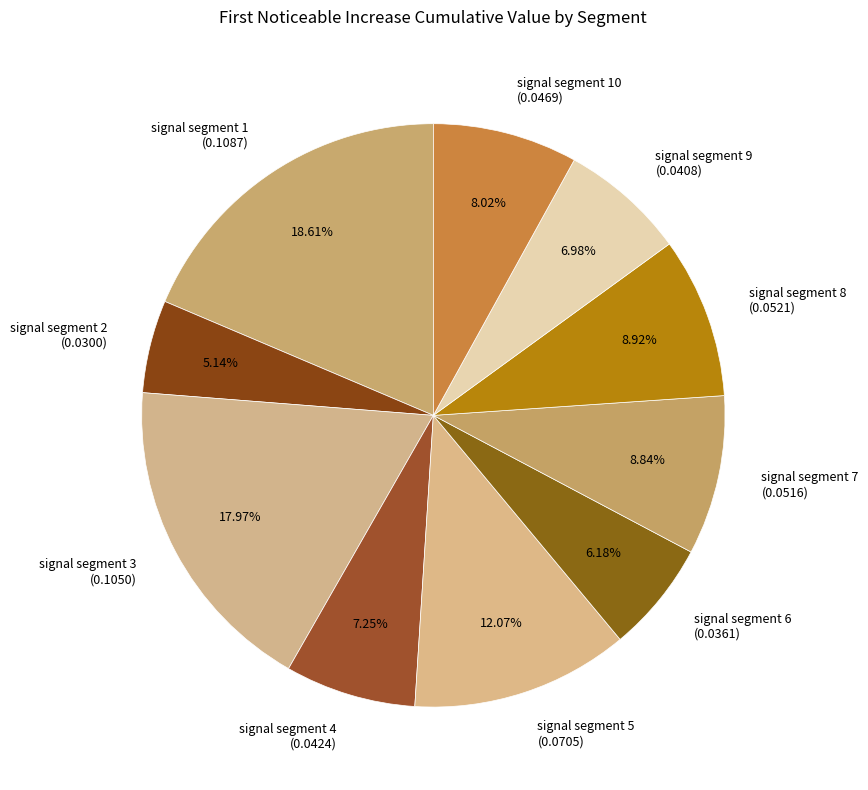

To the nearest percent, what is the combined percentage of signal segment 10 and signal segment 7?

17%